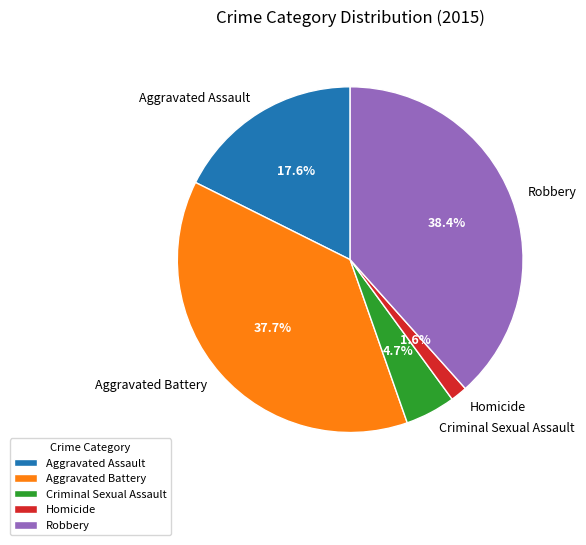

Which category has the biggest portion of the pie?

Robbery